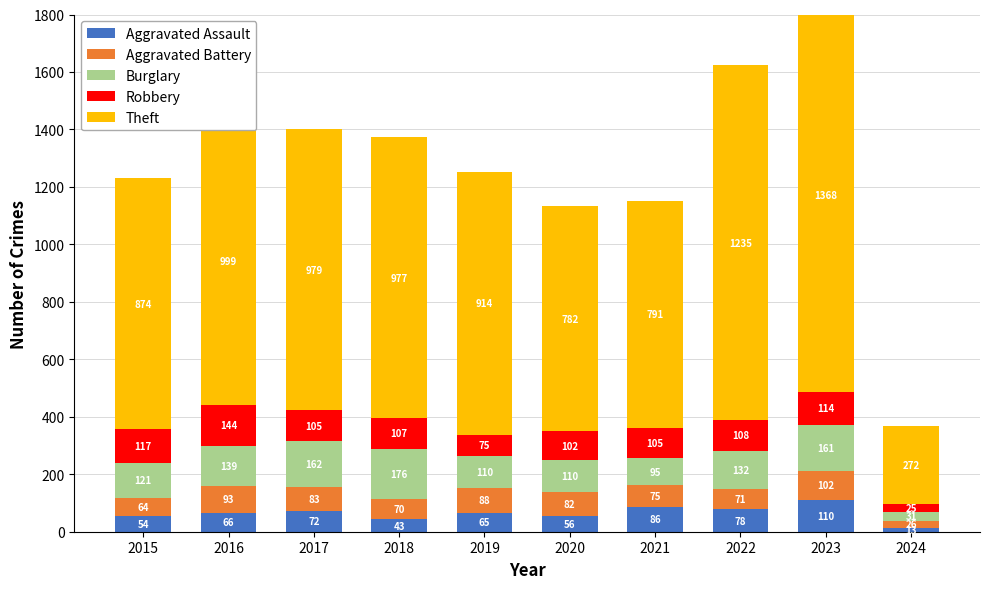

At how many categories does at least one series exceed 974?

5